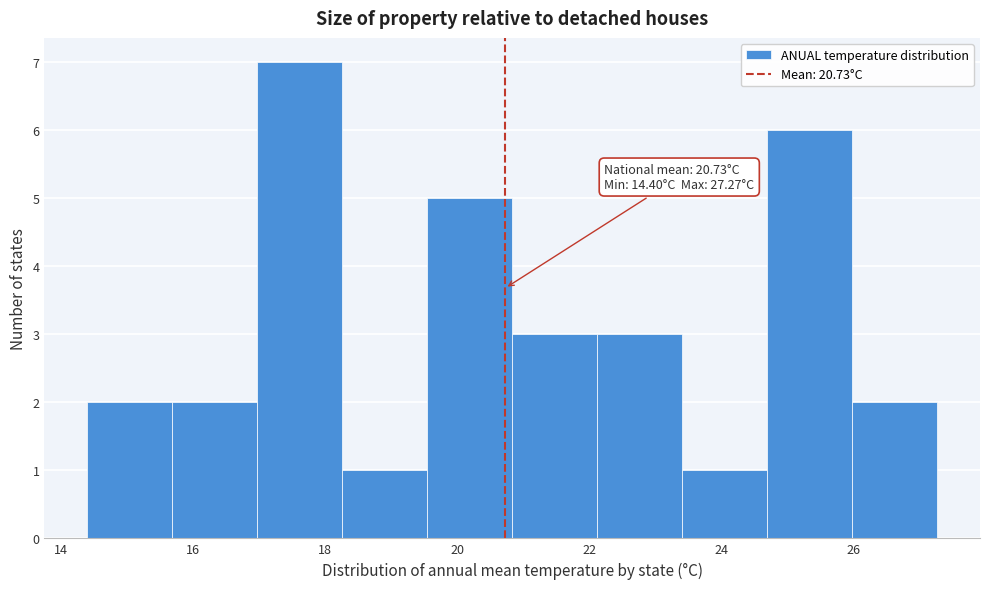

Over which range of the x-axis is the bar tallest?

17.0 to 18.2